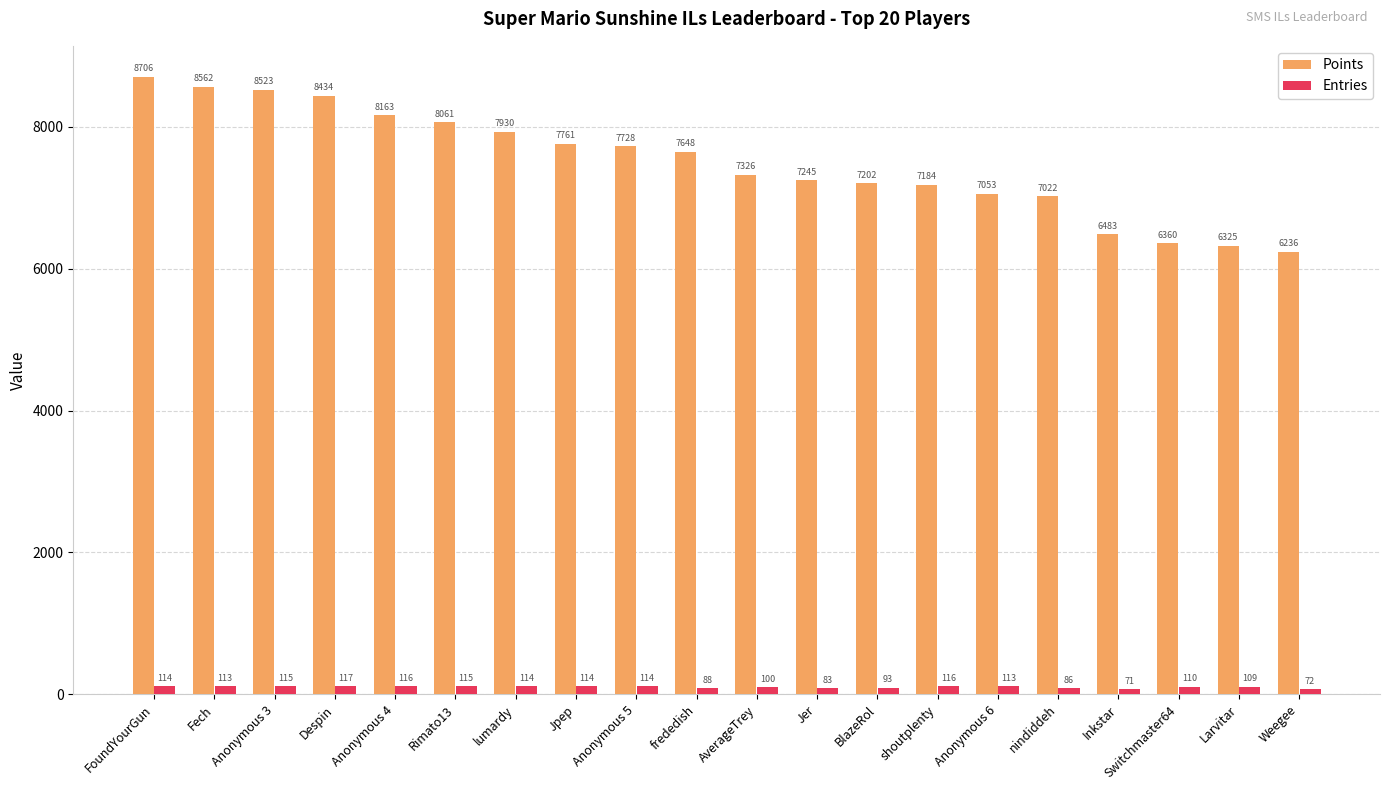

How many data points in Points are less than 7648?

10